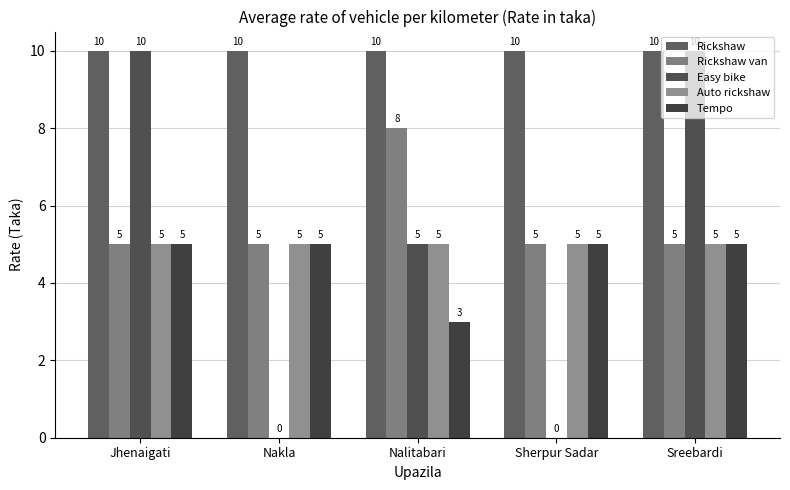

How many data points does each series have?

5